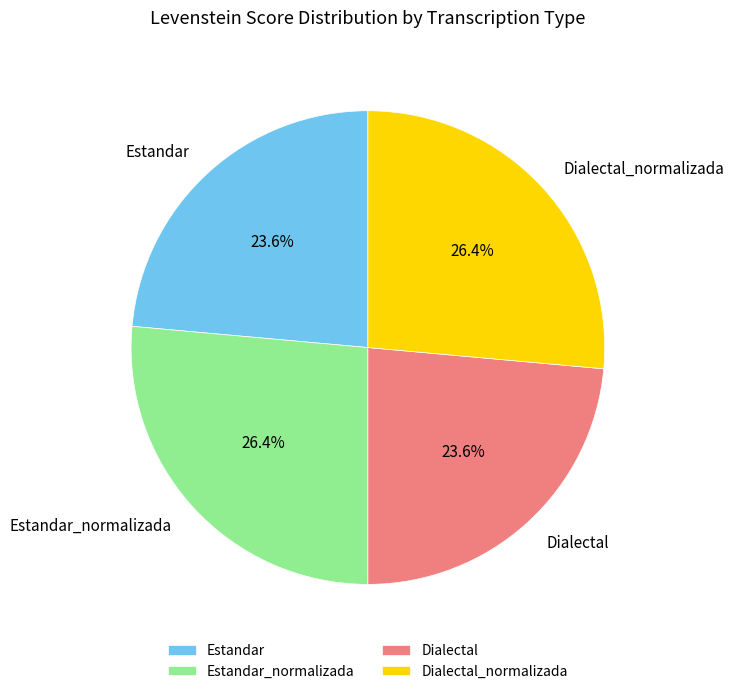

Is there any slice that represents more than half of the pie?

No